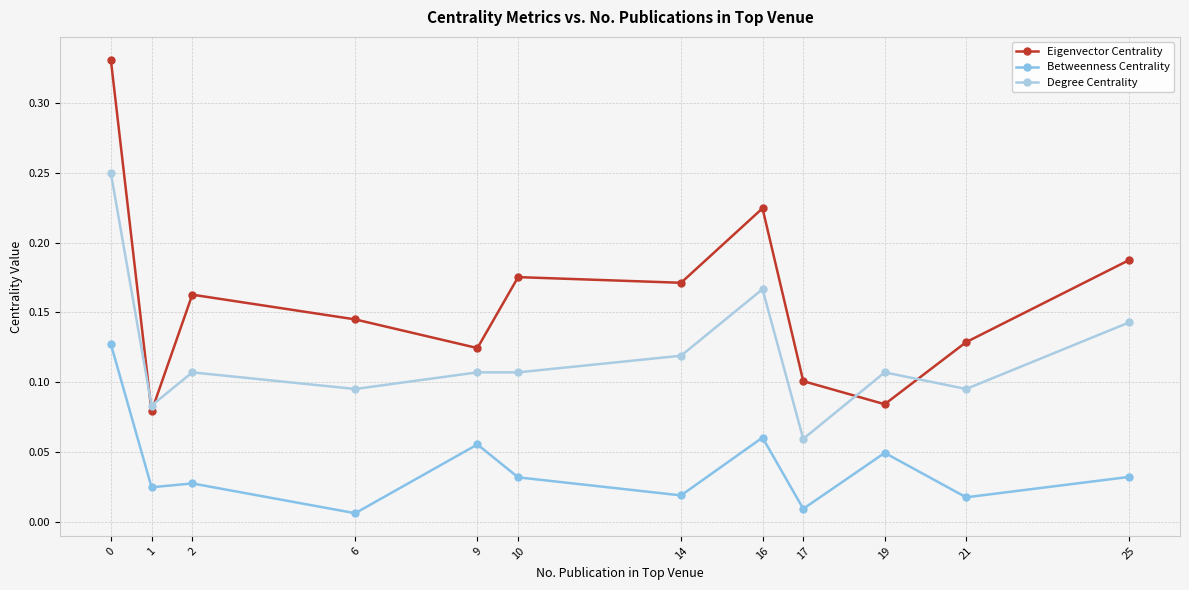

Rank the series at 25 from highest to lowest value.

Eigenvector Centrality, Degree Centrality, Betweenness Centrality